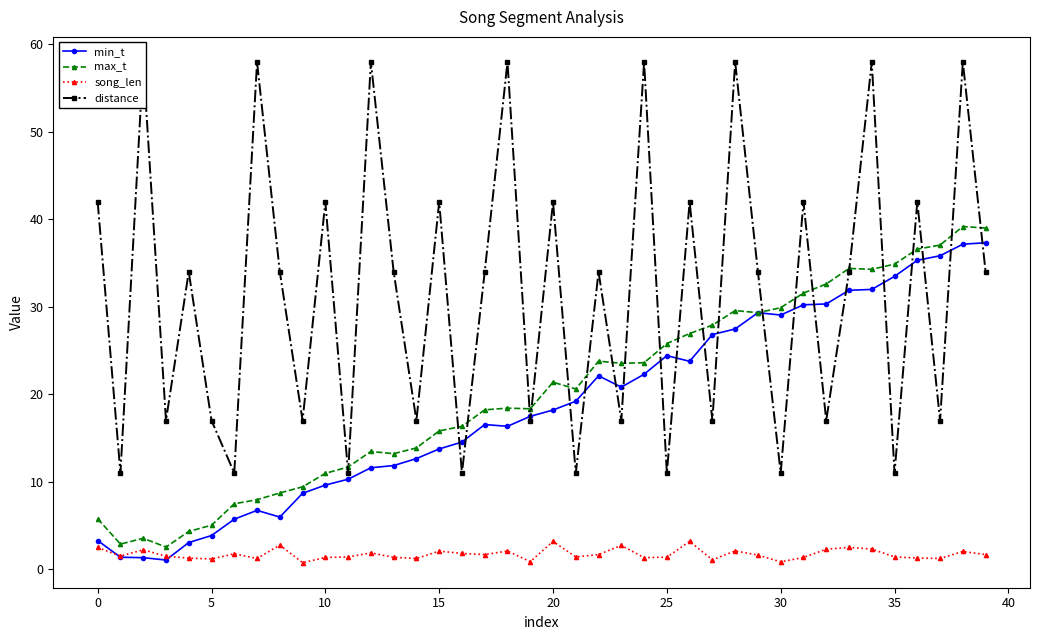

How many data points in distance are less than 34?

17